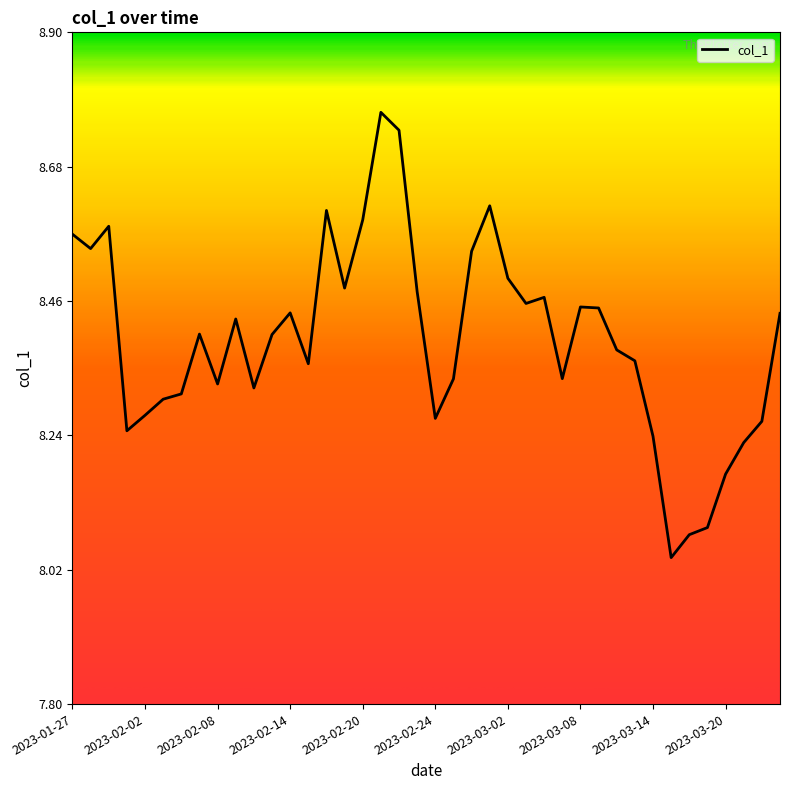

What is the difference between the maximum and minimum values?

0.7